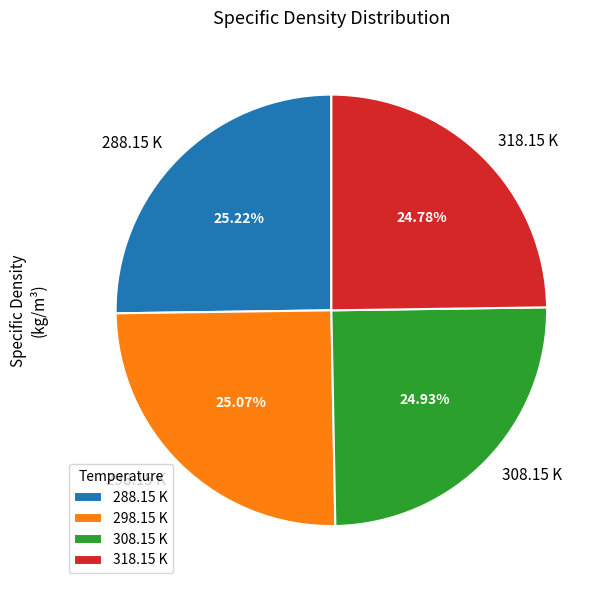

Does any single category account for the majority?

No